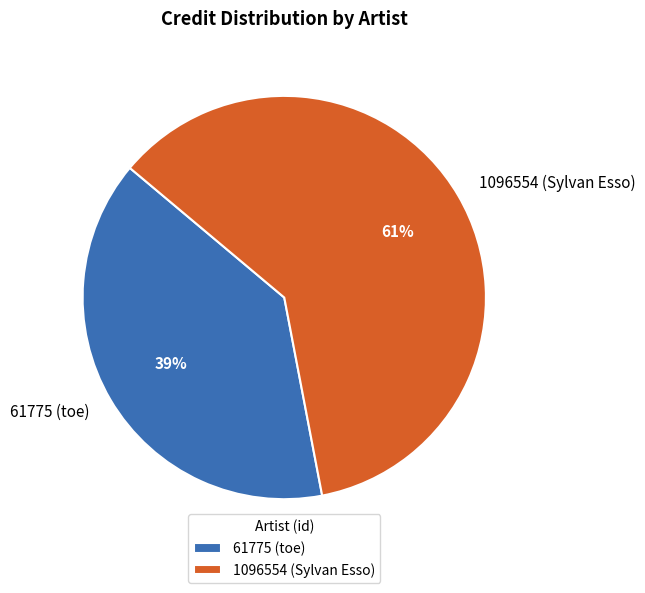

The 61775 (toe) slice represents 47% of the pie. True or false?

False